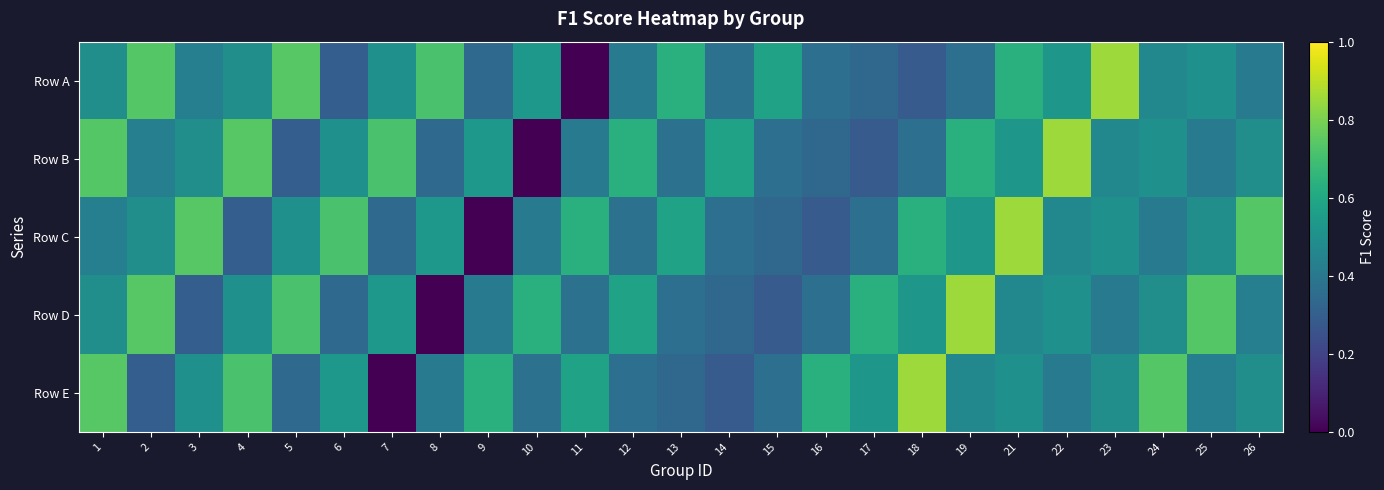

Rank the series at 22 from highest to lowest value.

Row B, Row A, Row D, Row C, Row E